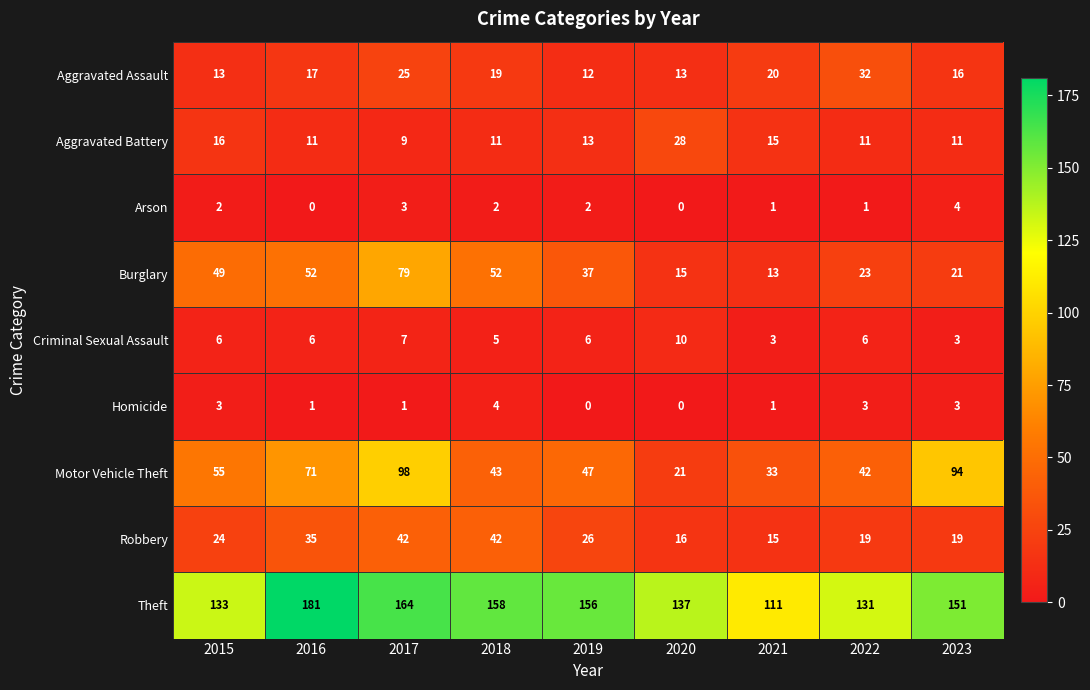

At which label does Aggravated Assault reach its peak?

2022